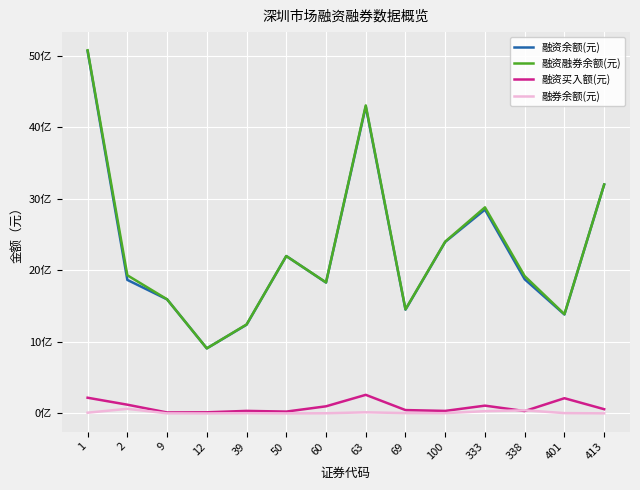

At which category is the sum across all series the highest?

1